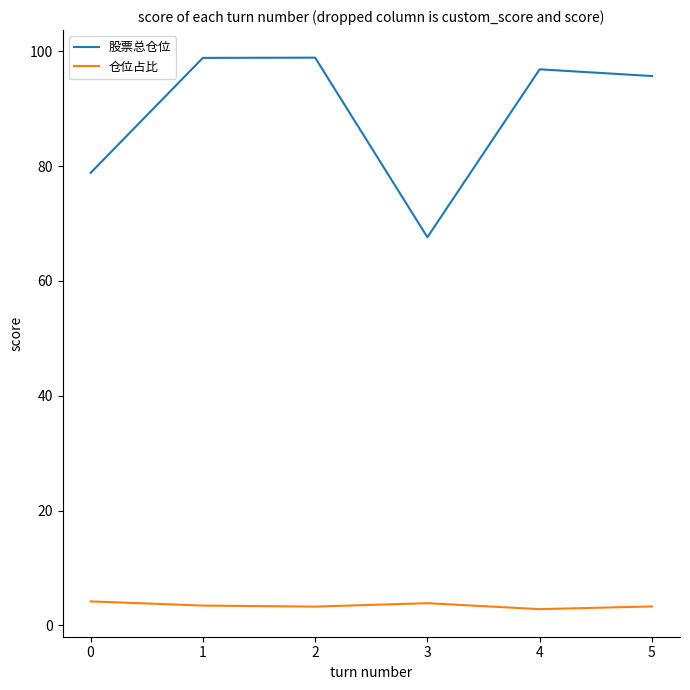

The 股票总仓位 series shows 67.6 at 3. True or false?

True